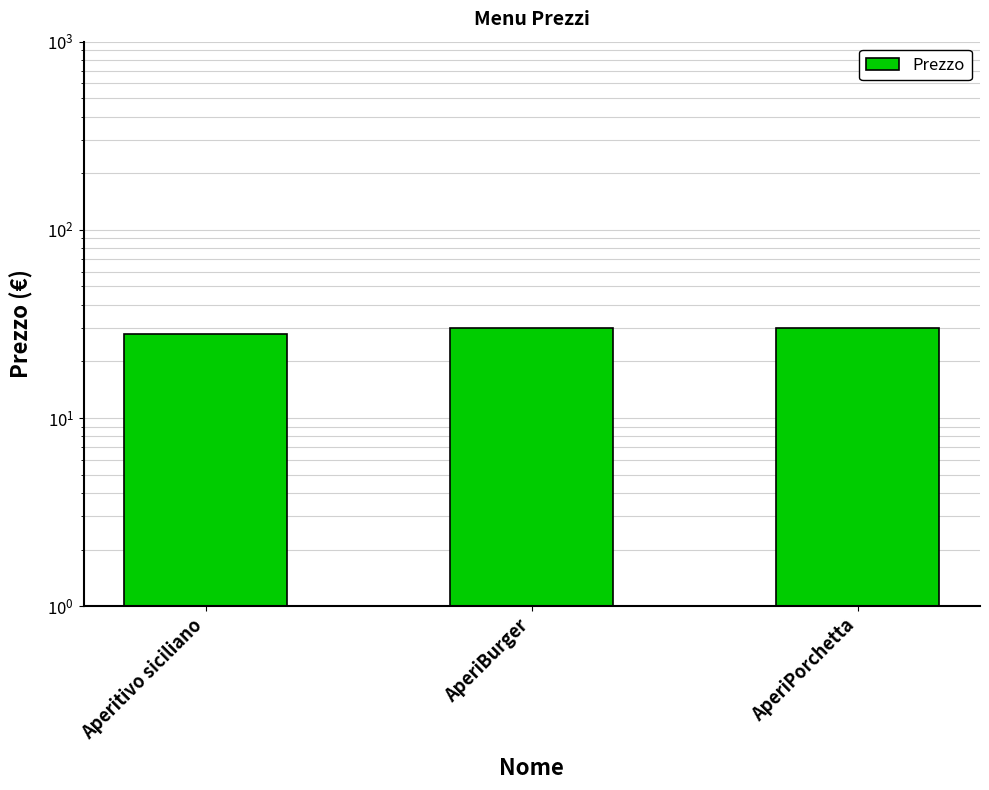

Does the chart contain stacked bars?

No